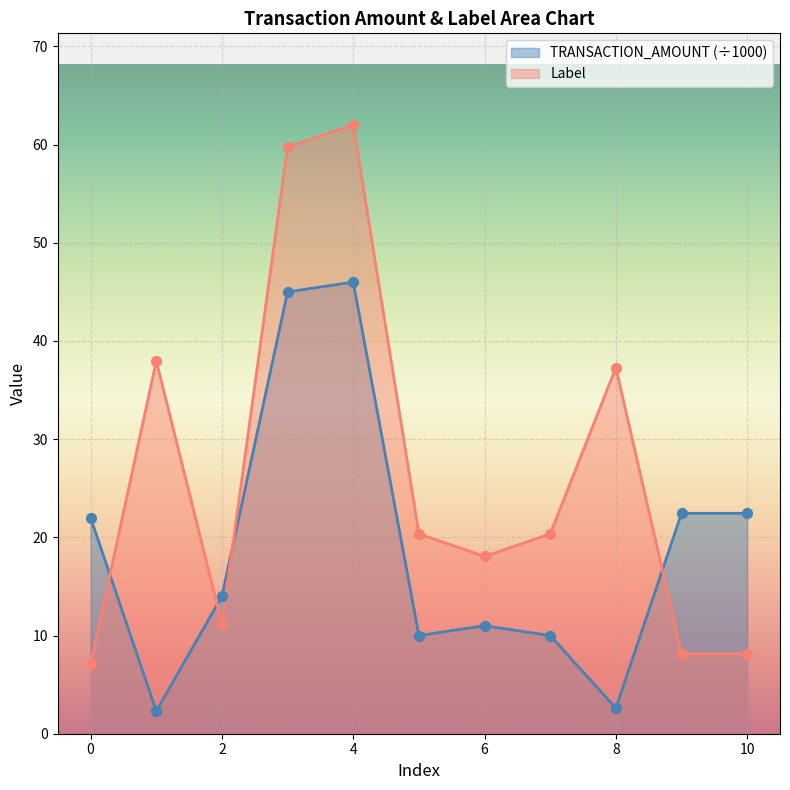

What are all the series names shown in the legend?

TRANSACTION_AMOUNT (÷1000), Label